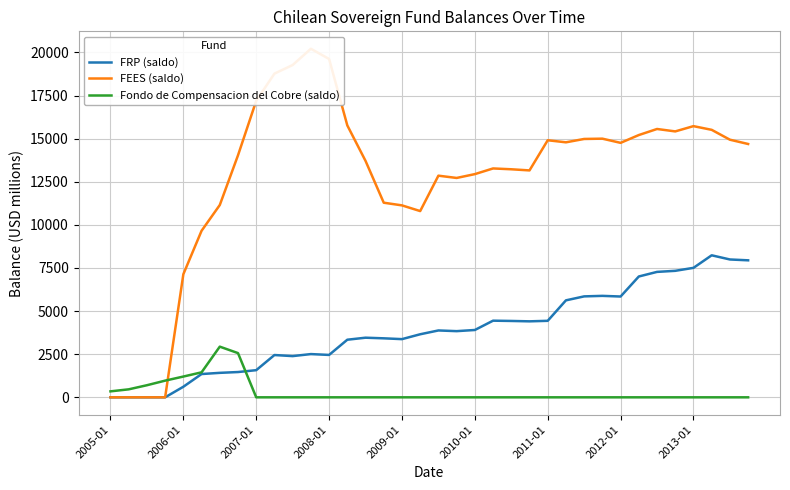

What is the highest value of the Fondo de Compensacion del Cobre (saldo) series?

2938